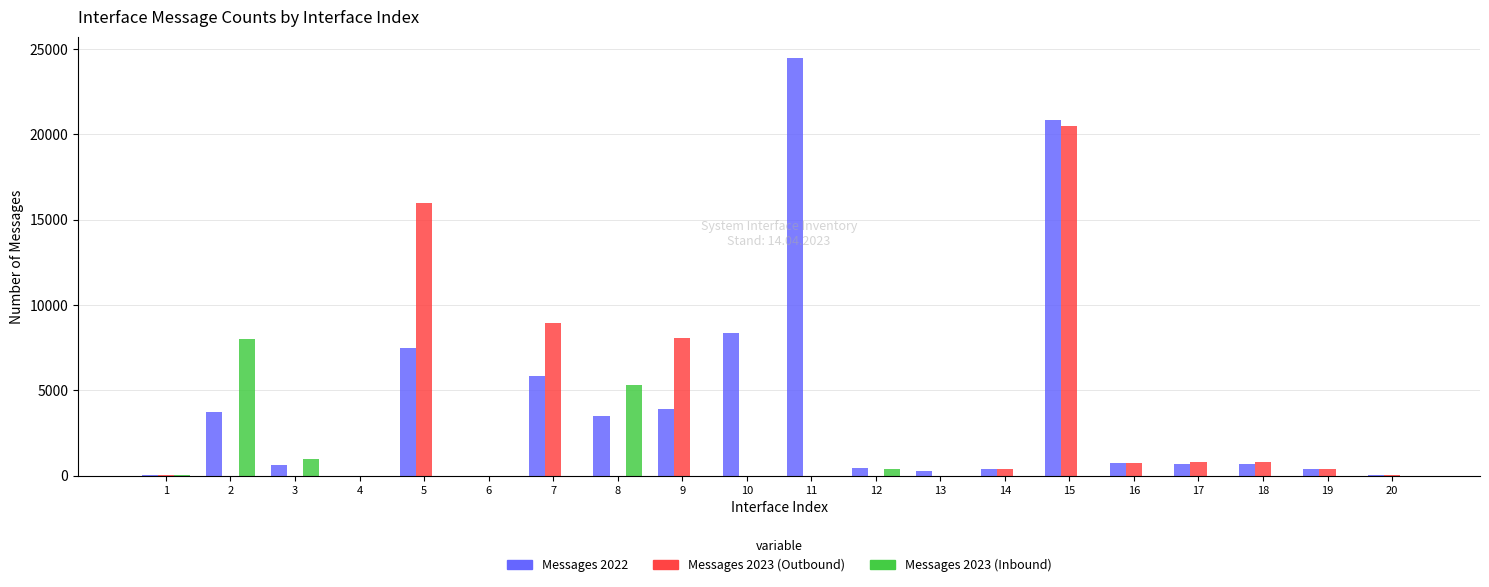

At which category is the sum across all series the highest?

15